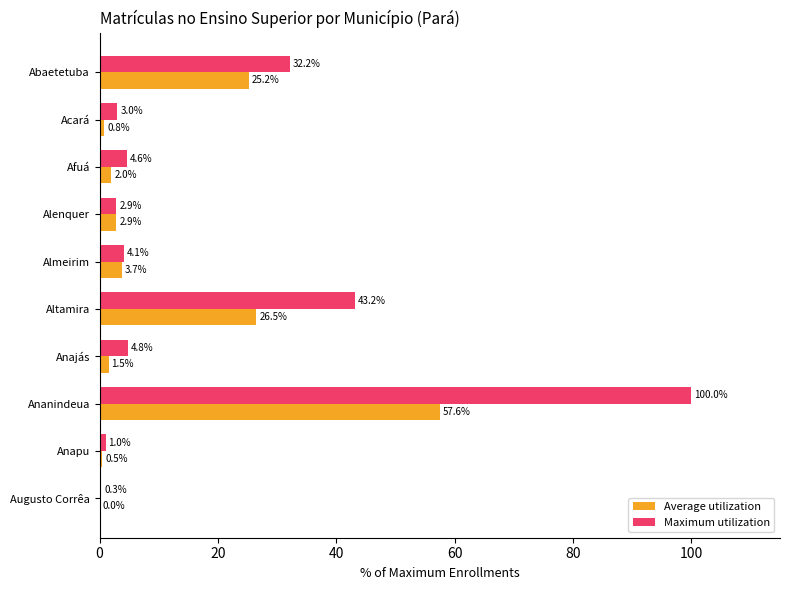

Which category has the highest value across all series?

Ananindeua